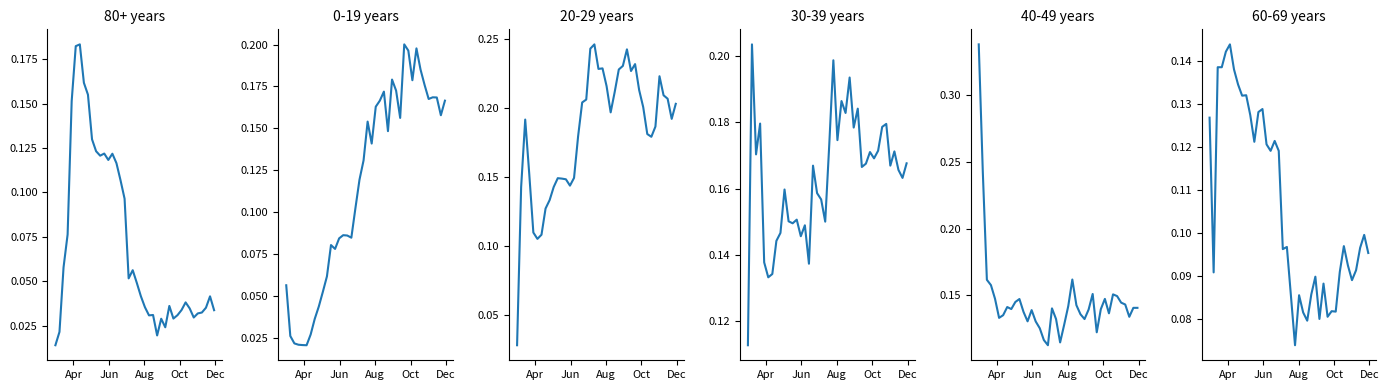

True or false: 60-69 years has a value of 0.1 at 24.

False